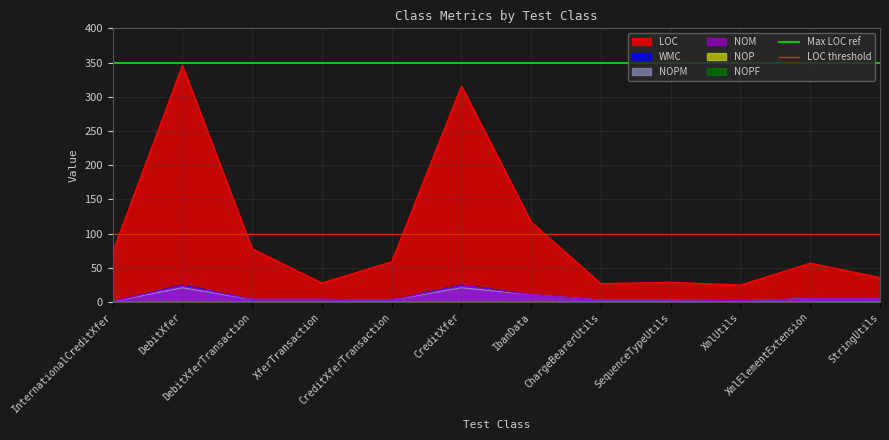

The value of LOC threshold at DebitXfer is 100. True or false?

True